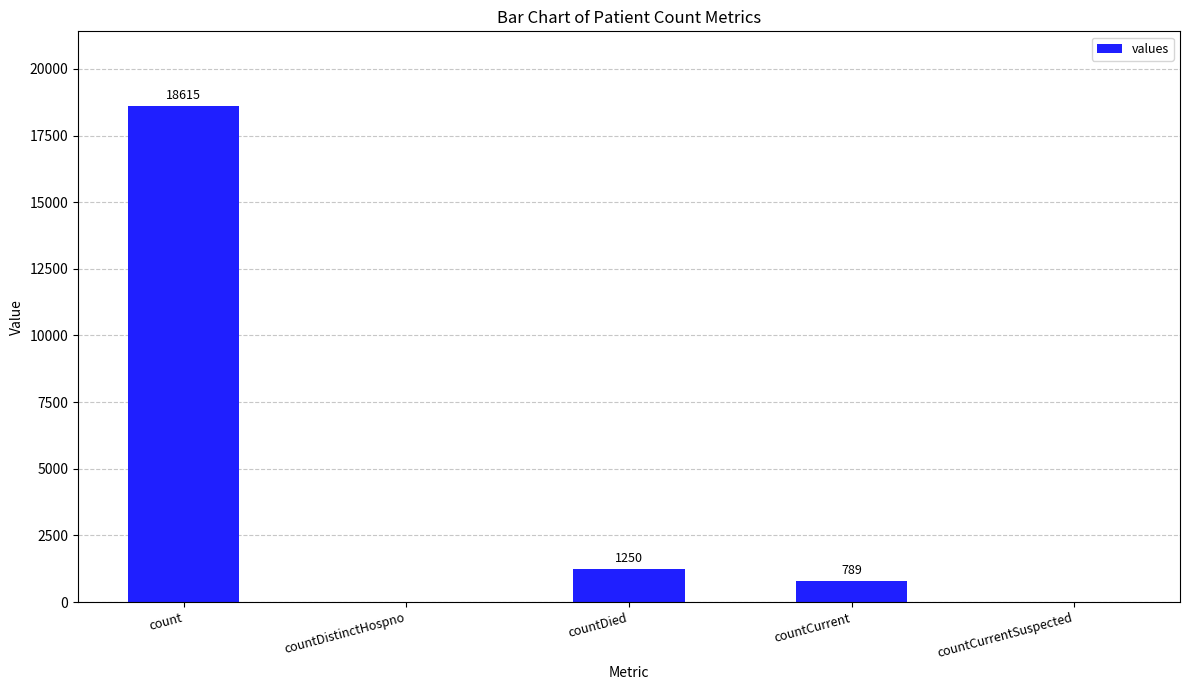

Reading left to right, what are all the values shown in this chart?

count=18615	countDistinctHospno=0	countDied=1250	countCurrent=789	countCurrentSuspected=0